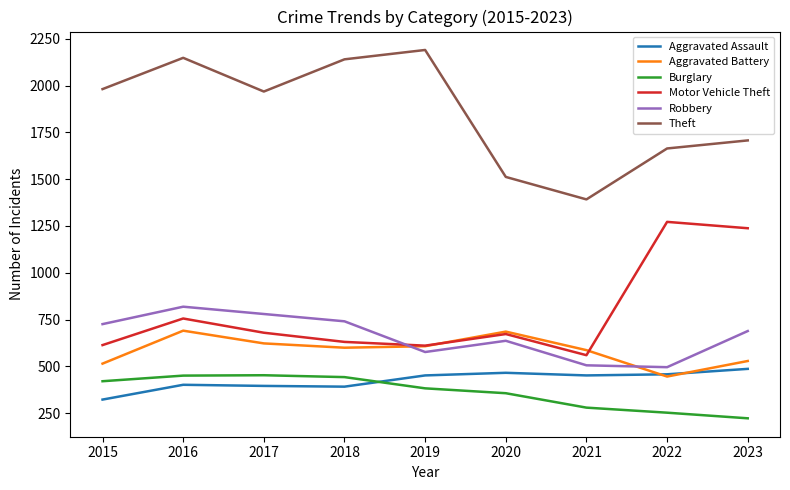

True or false: Aggravated Assault and Robbery intersect in this chart.

False